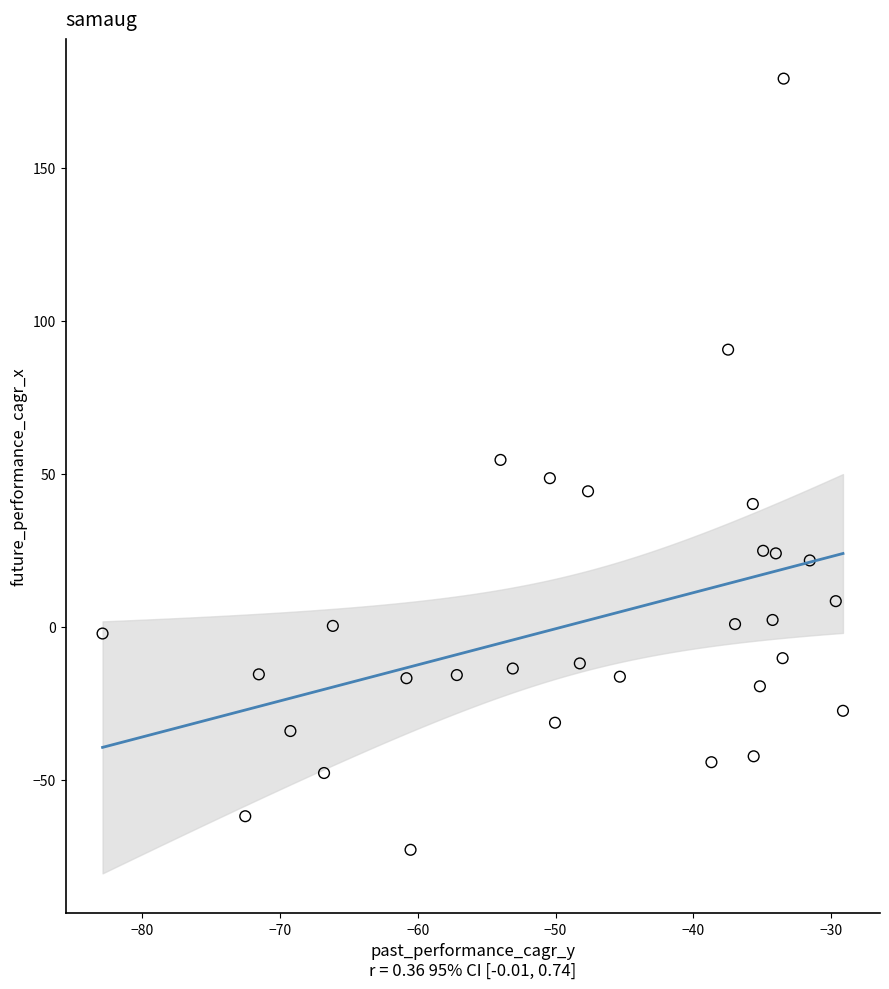

What is the range of X values (max minus min)?

53.7